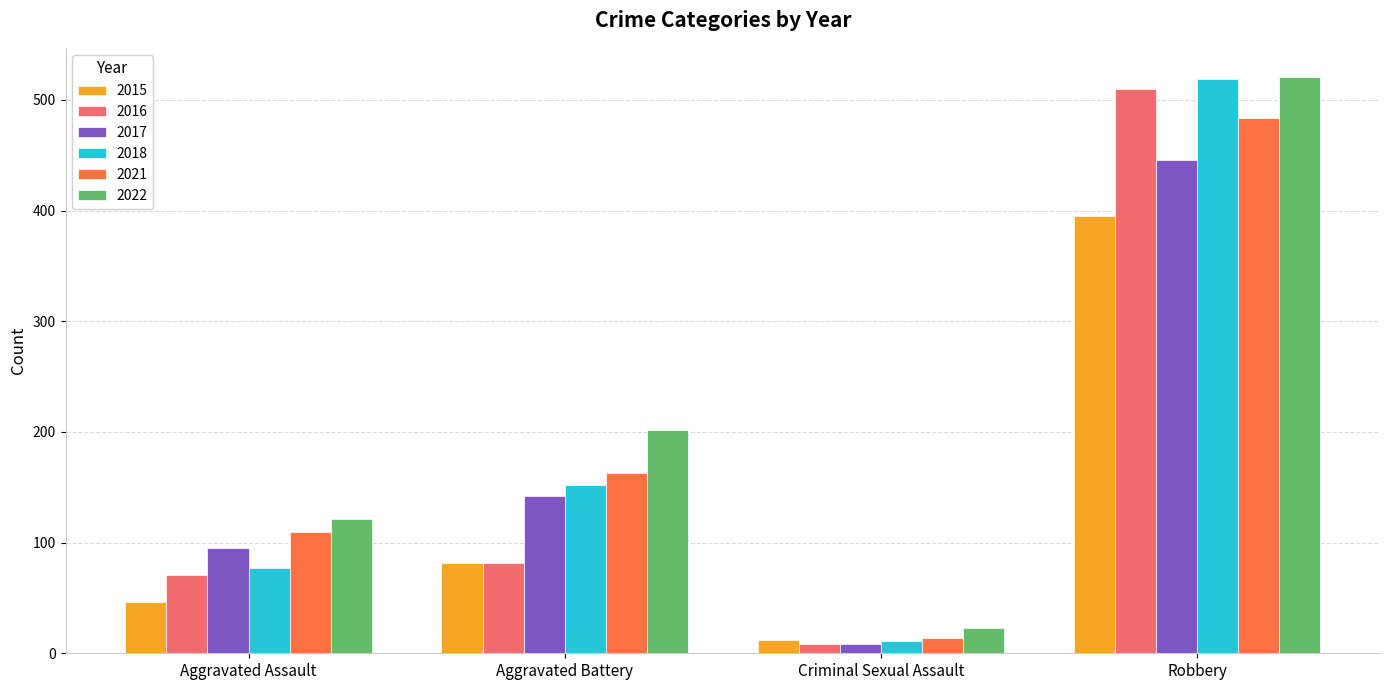

Which series changed the most between Aggravated Assault and Criminal Sexual Assault?

2022